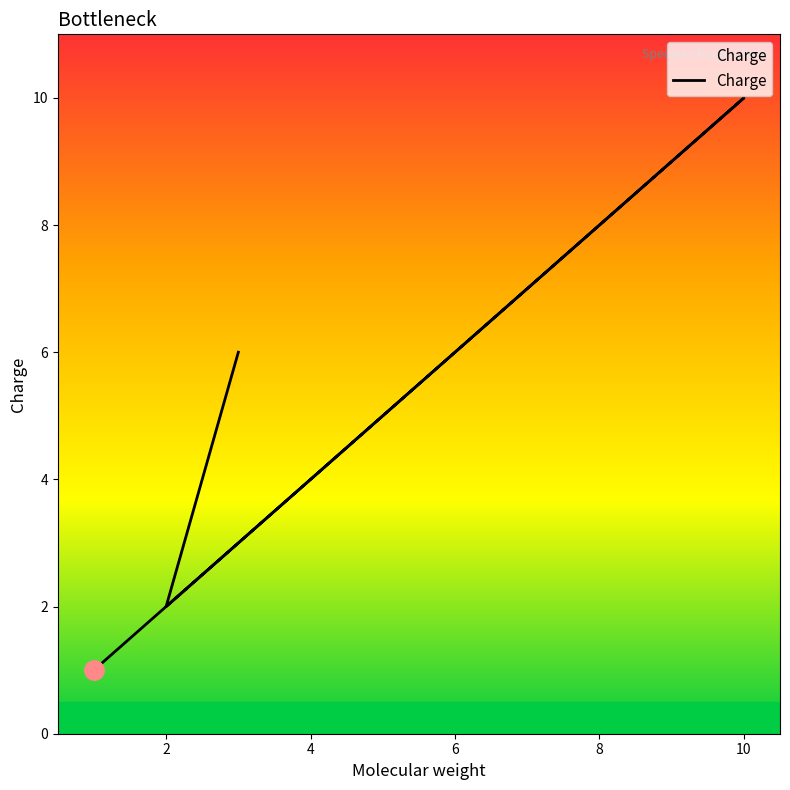

Where does the data first go above 4?

10